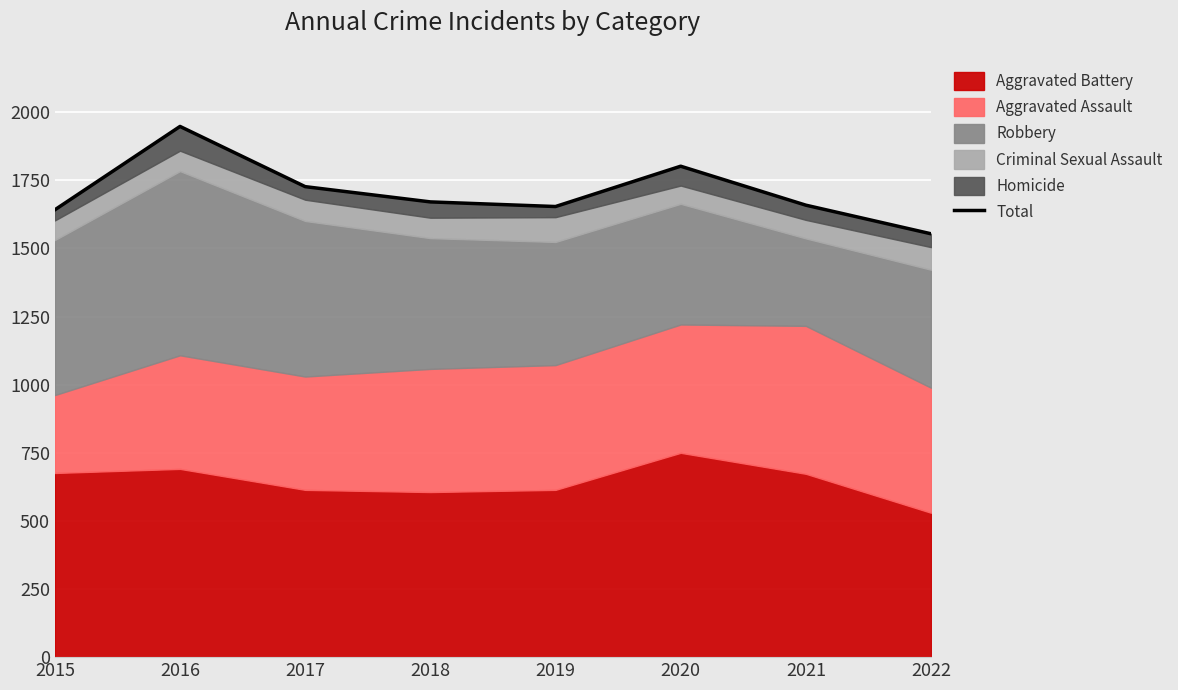

What is the minimum value shown in the chart?

1554